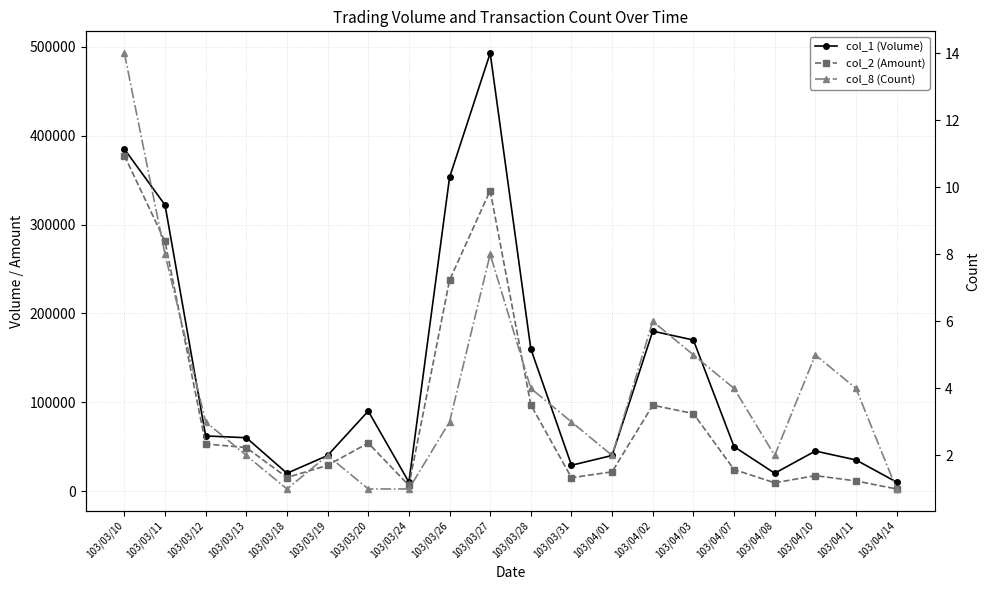

The col_2 (Amount) series shows 206540 at 103/03/27. True or false?

False